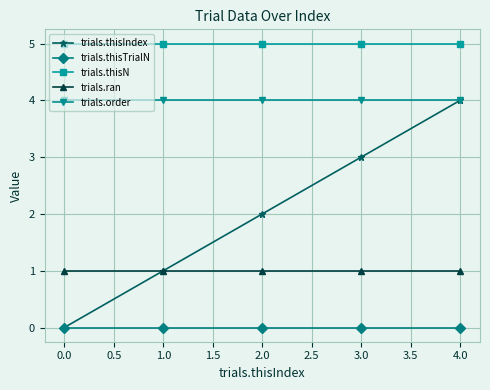

What is the label of the 2nd point from the left?

1.0